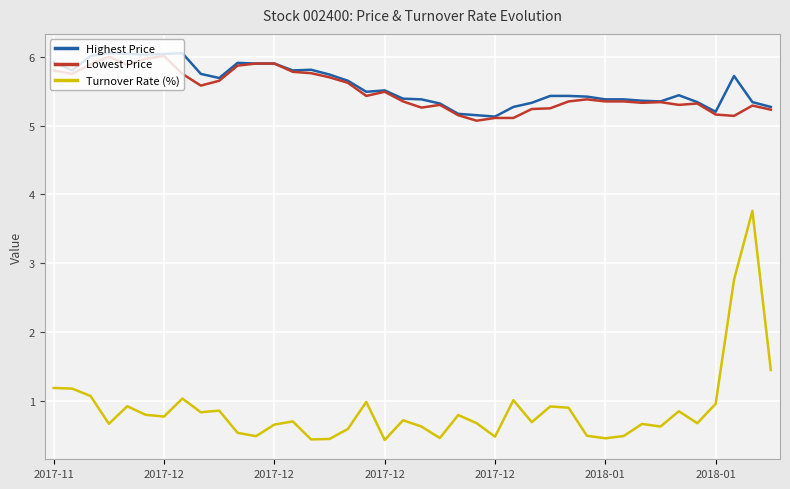

Which series has the largest range (max minus min)?

Turnover Rate (%)